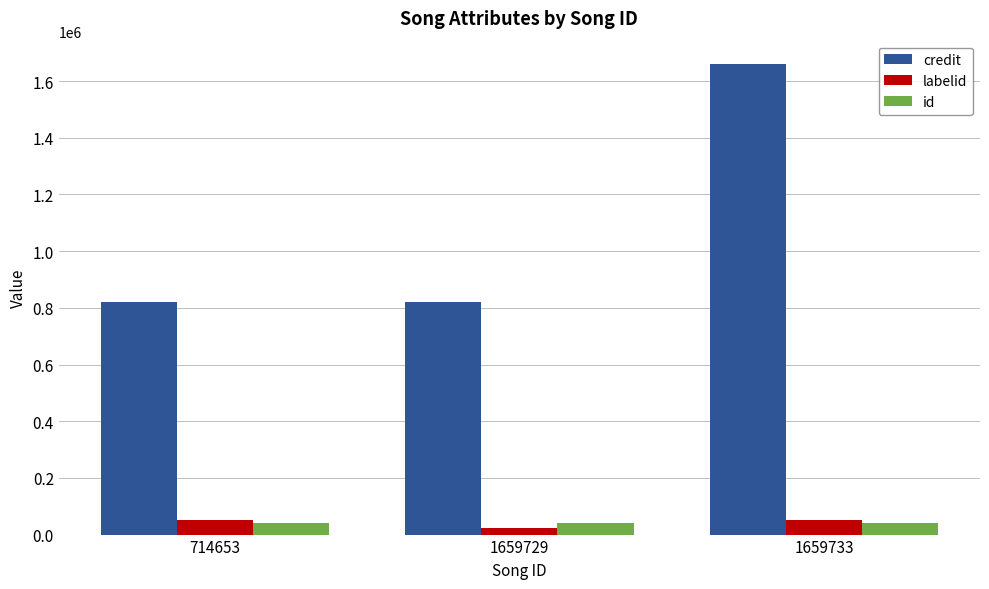

What is the value of the credit bar at the 3rd from the left?

1659474